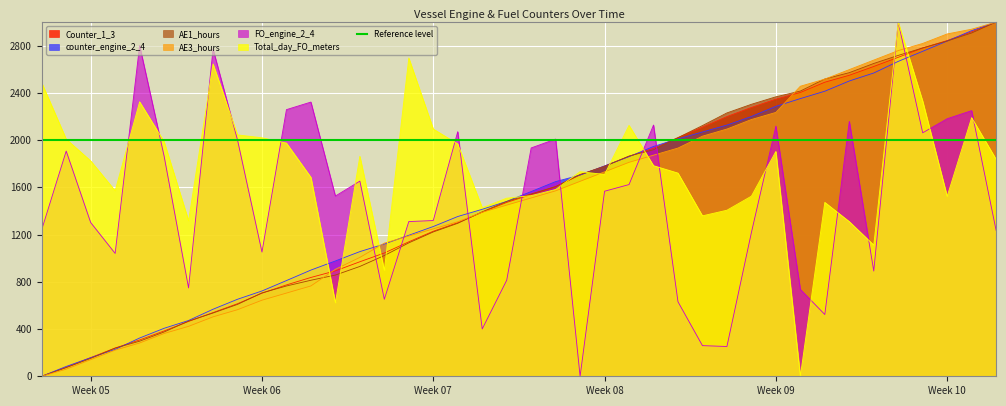

Reading left to right, what are all the values shown in this chart?

Counter_1_3: 0.0	76.1	157.9	239.3	307.5	383.8	464.6	539.3	614.5	703.7	773.6	837.0	892.8	969.9	1044.2	1138.8	1228.4	1300.6	1389.7	1472.4	1538.8	1605.2	1705.2	1780.6	1862.7	1931.1	2021.0	2109.7	2199.6	2276.8	2347.4	2403.7	2490.6	2549.4	2623.9	2701.5	2780.7	2843.3	2917.3	3000.0
counter_engine_2_4: 0.0	83.1	157.2	227.6	324.0	406.3	472.3	567.8	652.2	722.5	810.5	899.5	976.6	1055.8	1120.2	1194.2	1268.4	1353.1	1414.3	1481.2	1564.5	1648.8	1703.7	1781.4	1860.1	1946.4	2010.4	2069.1	2127.6	2200.1	2286.2	2351.8	2414.3	2500.8	2568.6	2666.8	2752.3	2839.2	2927.1	3000.0
AE1_hours: 0.0	73.1	151.0	238.6	297.1	375.0	467.5	535.7	608.8	706.2	764.6	813.3	857.1	930.2	1022.7	1129.9	1222.4	1295.5	1392.9	1480.5	1543.8	1607.1	1709.4	1777.6	1865.3	1918.8	2021.1	2123.4	2230.5	2303.6	2366.9	2415.6	2517.9	2571.4	2649.4	2717.5	2780.8	2839.3	2907.5	3000.0
AE3_hours: 0.0	60.4	140.9	221.5	281.9	362.4	422.8	503.4	563.8	644.3	704.7	765.1	906.0	1006.7	1127.5	1187.9	1248.3	1308.7	1389.3	1449.7	1510.1	1570.5	1651.0	1731.5	1812.1	1872.5	1932.9	2033.6	2094.0	2174.5	2234.9	2456.4	2516.8	2597.3	2677.9	2758.4	2818.8	2899.3	2939.6	3000.0
FO_engine_2_4: 1242.3	1907.4	1302.4	1040.6	2801.5	1865.3	748.4	2771.0	2001.5	1051.8	2258.3	2322.4	1526.4	1652.8	652.1	1310.4	1318.9	2071.9	400.7	813.0	1933.8	2008.7	0.0	1567.2	1623.7	2127.9	631.0	259.5	252.3	1217.2	2118.9	735.9	523.0	2158.8	891.4	3000.0	2062.0	2181.2	2249.8	1235.6
Total_day_FO_meters: 2485.7	2008.4	1824.3	1571.5	2324.7	1987.5	1317.7	2645.6	2044.4	2020.2	1975.1	1684.9	622.9	1863.2	897.3	2695.5	2093.9	1967.7	1426.6	1508.4	1529.7	1582.2	1732.9	1709.1	2125.1	1783.6	1720.8	1358.8	1406.5	1525.3	1904.3	0.0	1472.9	1310.0	1111.2	3000.0	2329.8	1523.8	2190.8	1837.5